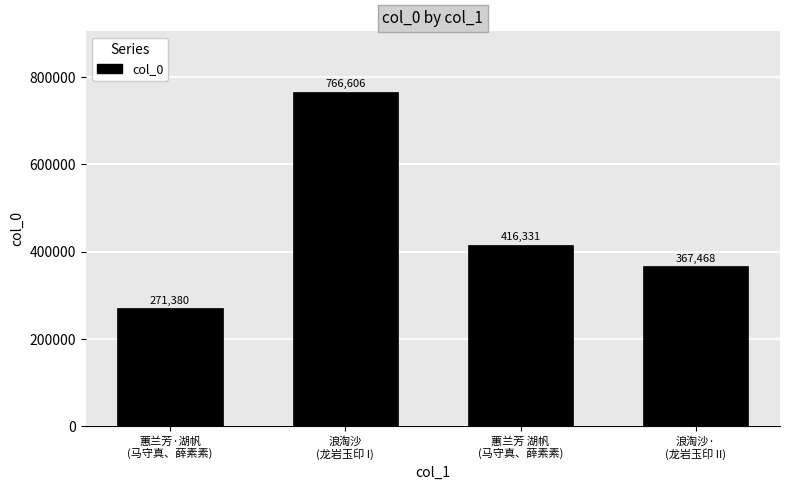

Approximately how many times larger is the value at 蕙兰芳 湖帆
(马守真、薛素素) compared to 浪淘沙
(龙岩玉印 I)?

0.5